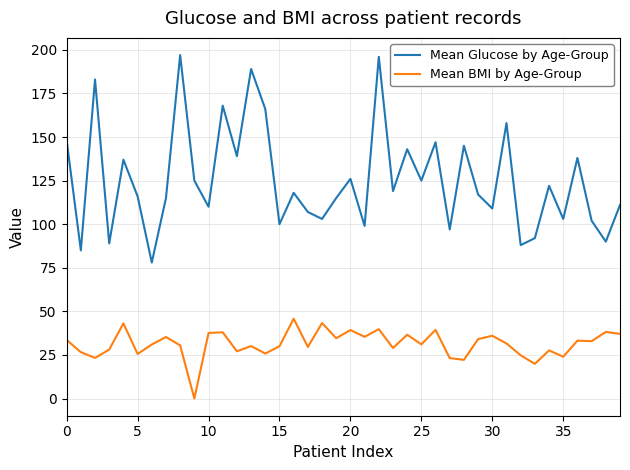

True or false: Mean BMI by Age-Group has more than 0 points higher than both neighbors.

True